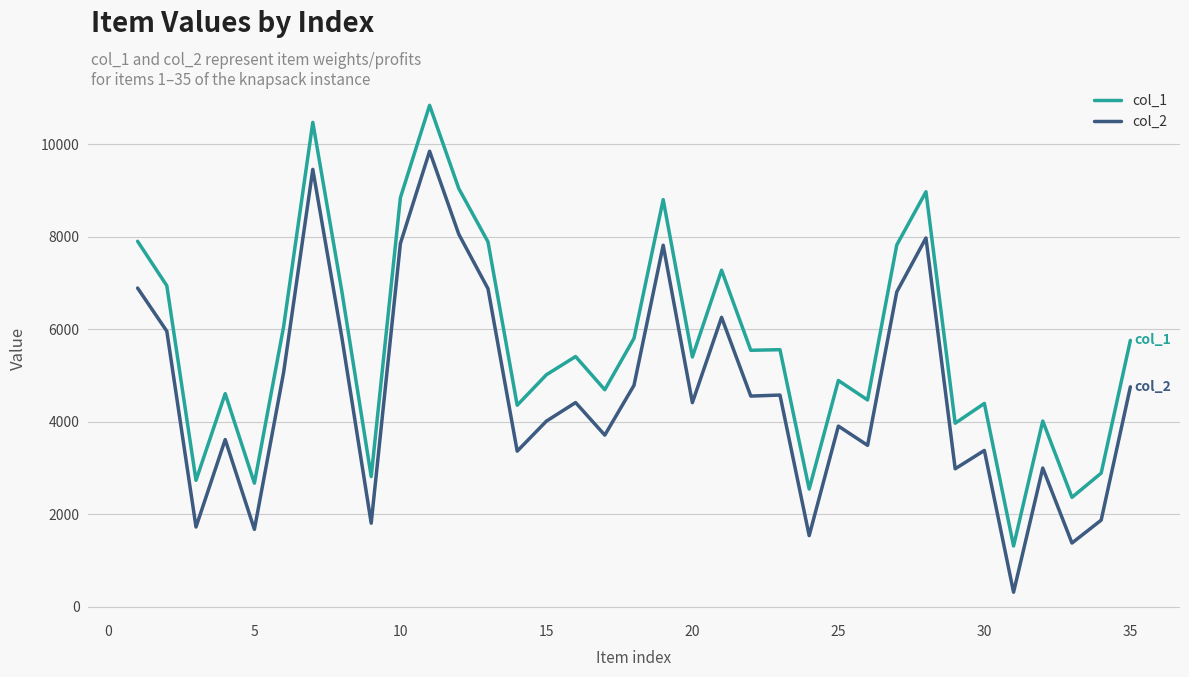

In col_1, how many points are higher than both neighbors (excluding endpoints)?

11